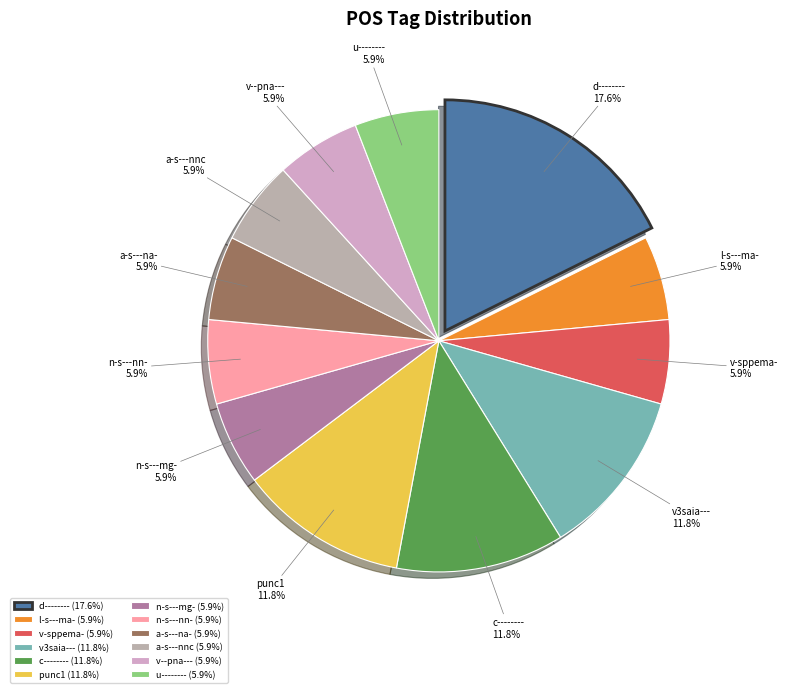

How many segments does this pie chart have?

12